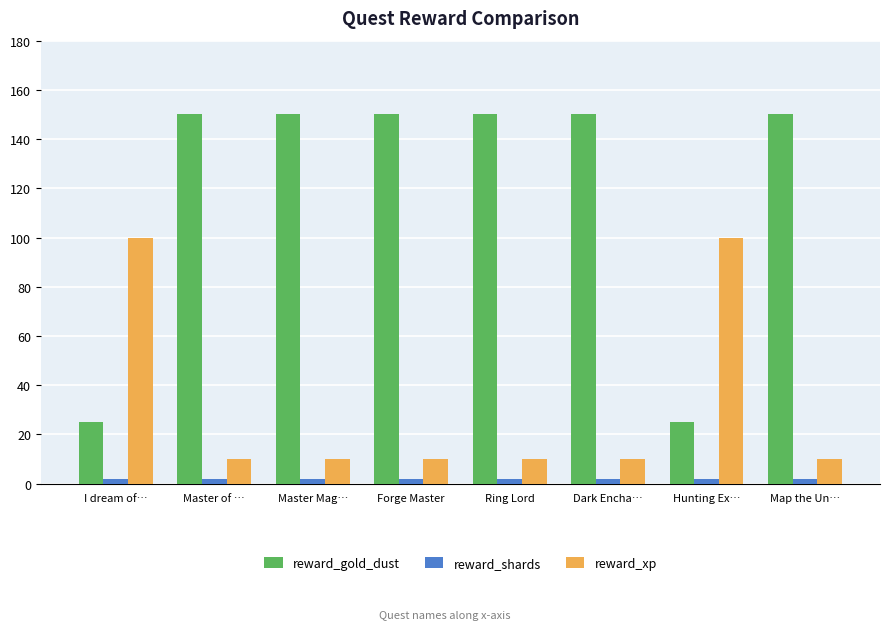

Reading left to right, list all the values displayed in this chart.

reward_gold_dust: I dream of…=25	Master of …=150	Master Mag…=150	Forge Master=150	Ring Lord=150	Dark Encha…=150	Hunting Ex…=25	Map the Un…=150
reward_shards: I dream of…=2	Master of …=2	Master Mag…=2	Forge Master=2	Ring Lord=2	Dark Encha…=2	Hunting Ex…=2	Map the Un…=2
reward_xp: I dream of…=100	Master of …=10	Master Mag…=10	Forge Master=10	Ring Lord=10	Dark Encha…=10	Hunting Ex…=100	Map the Un…=10